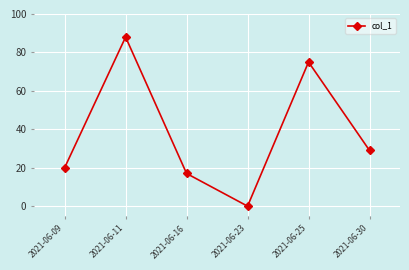

Approximately how many times larger is the value at 2021-06-11 compared to 2021-06-25?

1.2